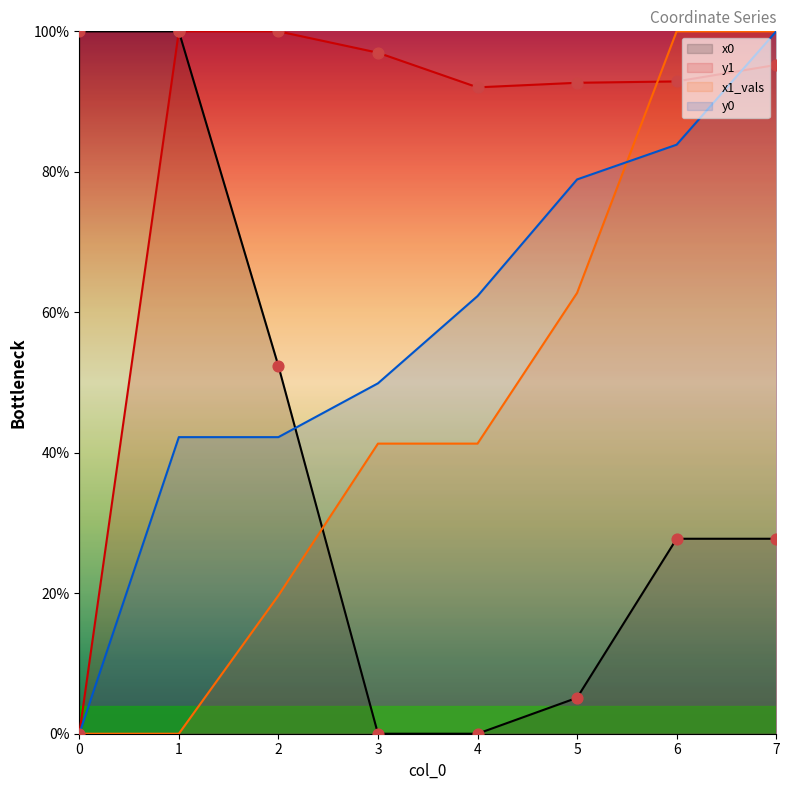

What is the total value across all series at 7?

323.0